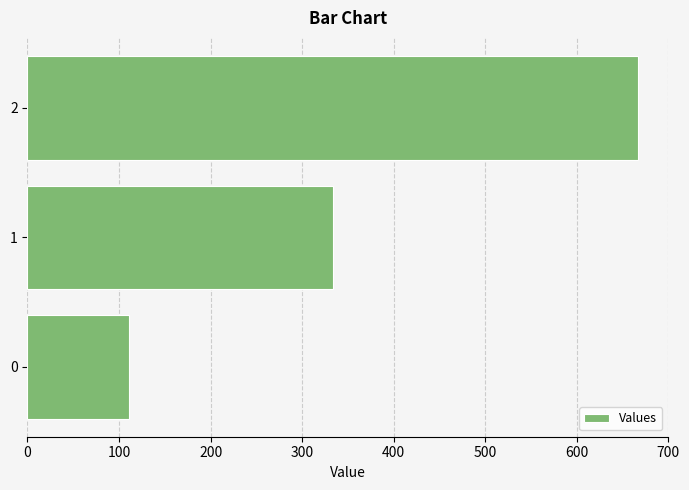

Which label corresponds to the largest value in the chart?

2